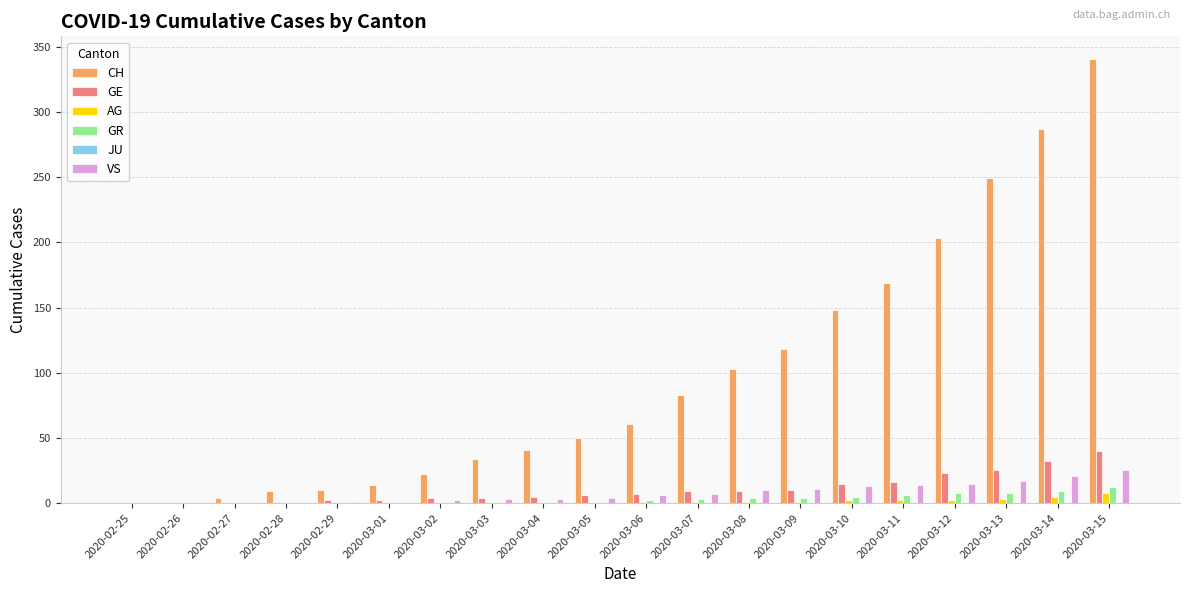

Count the number of data series in this chart.

5